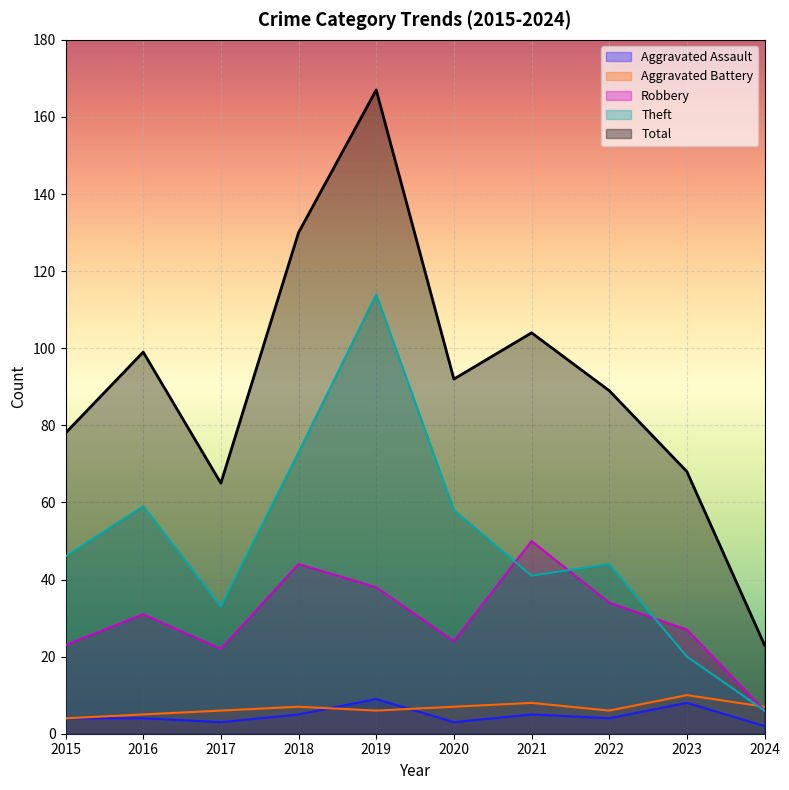

How many intersections are there between Robbery and Aggravated Battery?

1